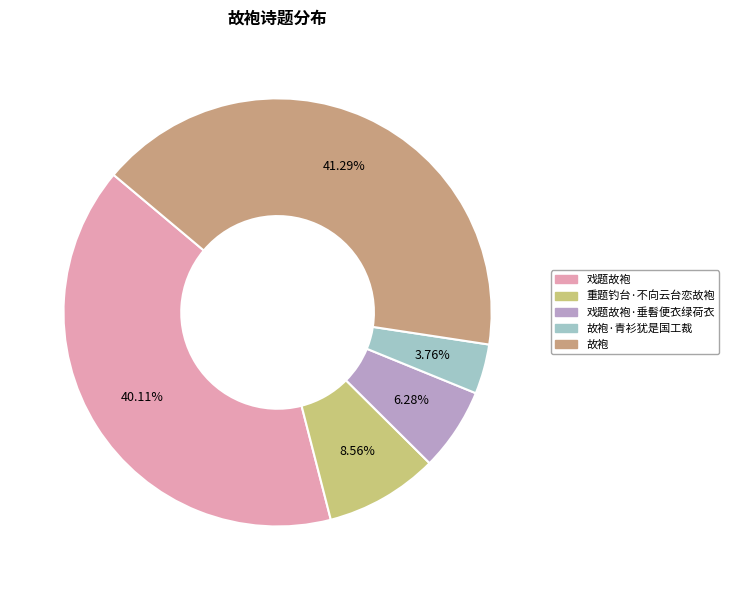

True or false: 重题钓台·不向云台恋故袍 accounts for 9% of the total.

True